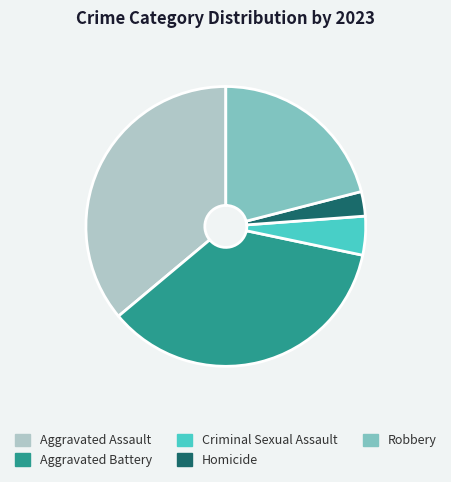

Between Homicide and Aggravated Battery, which is larger?

Aggravated Battery